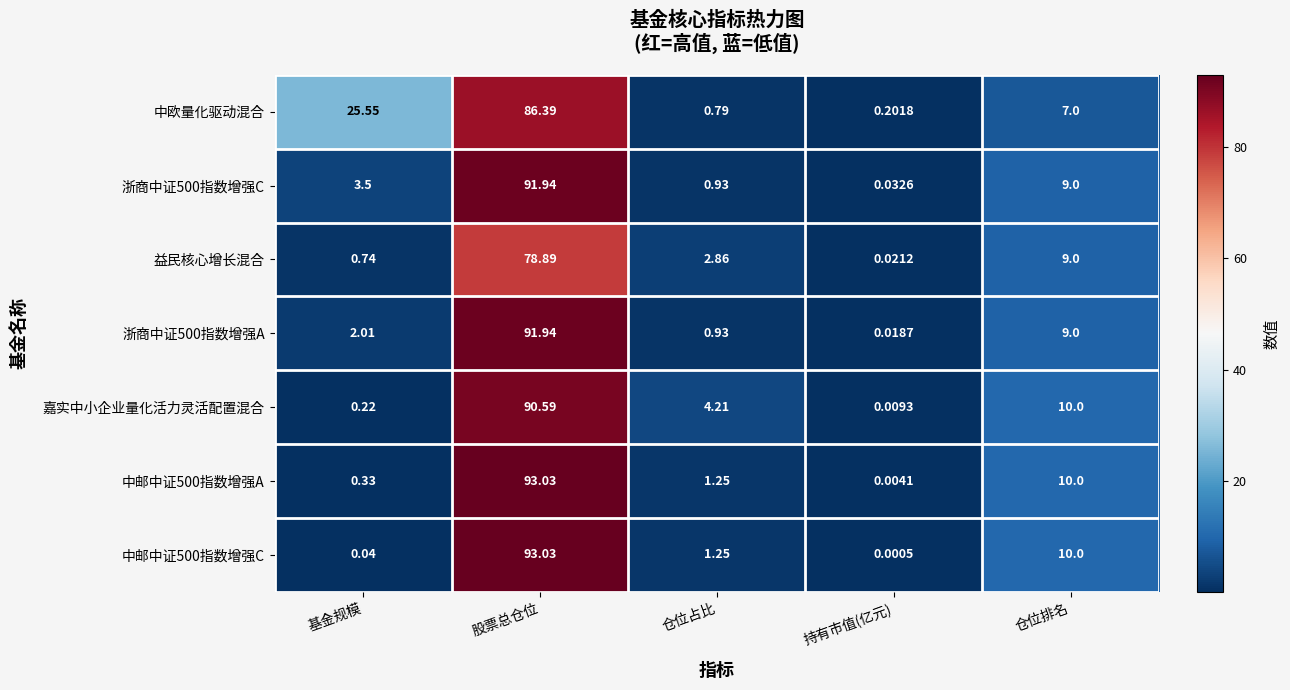

Rank the series at 基金规模 from highest to lowest value.

中欧量化驱动混合, 浙商中证500指数增强C, 浙商中证500指数增强A, 益民核心增长混合, 中邮中证500指数增强A, 嘉实中小企业量化活力灵活配置混合, 中邮中证500指数增强C